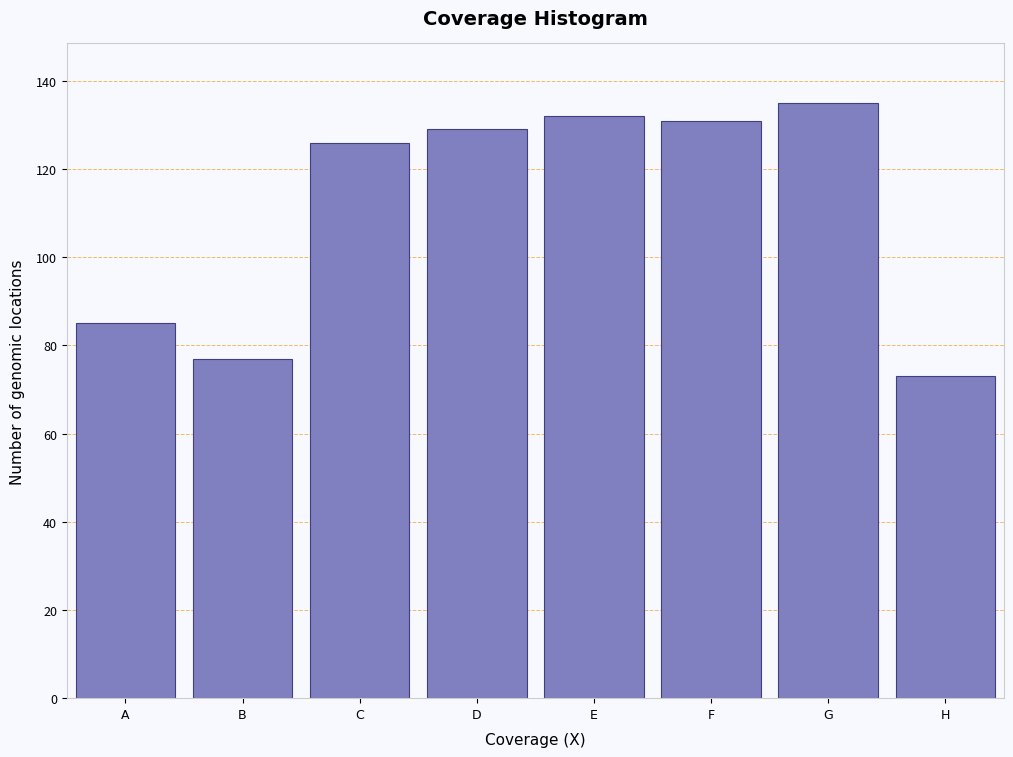

Reading left to right, what are all the values shown in this chart?

85	77	126	129	132	131	135	73